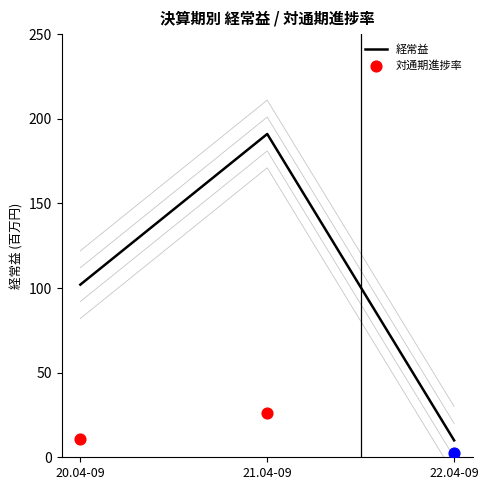

What is the total value across all series at 20.04-09?

184